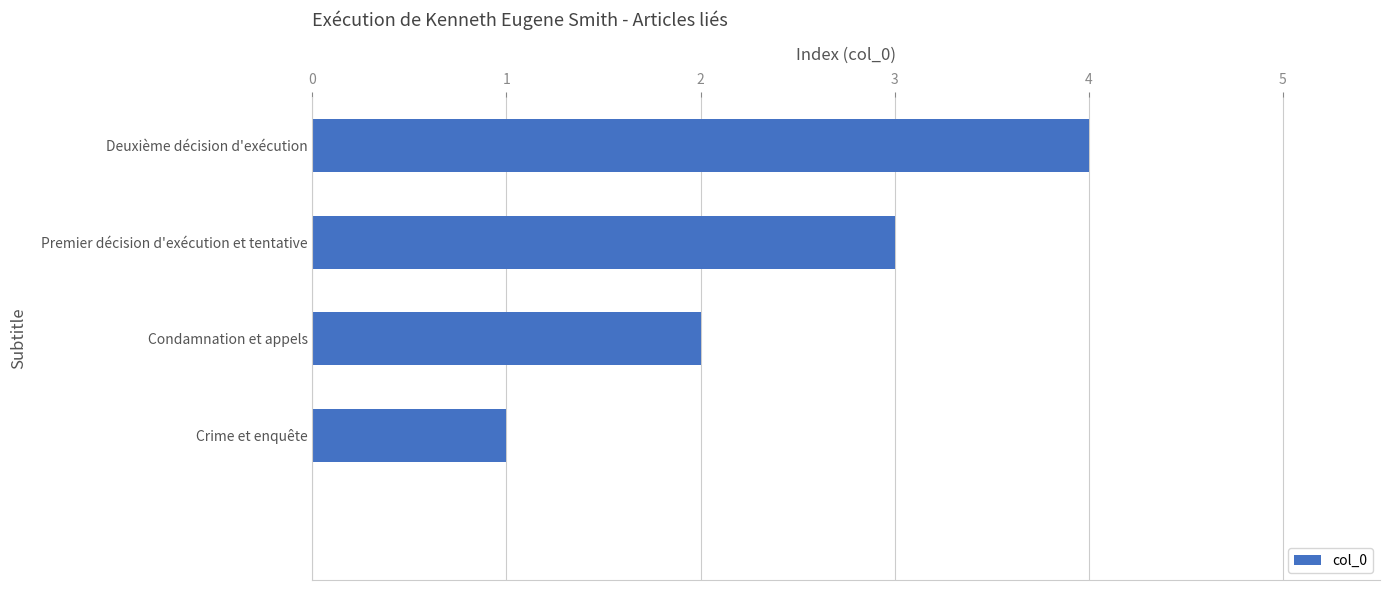

What is the sum of all values?

10